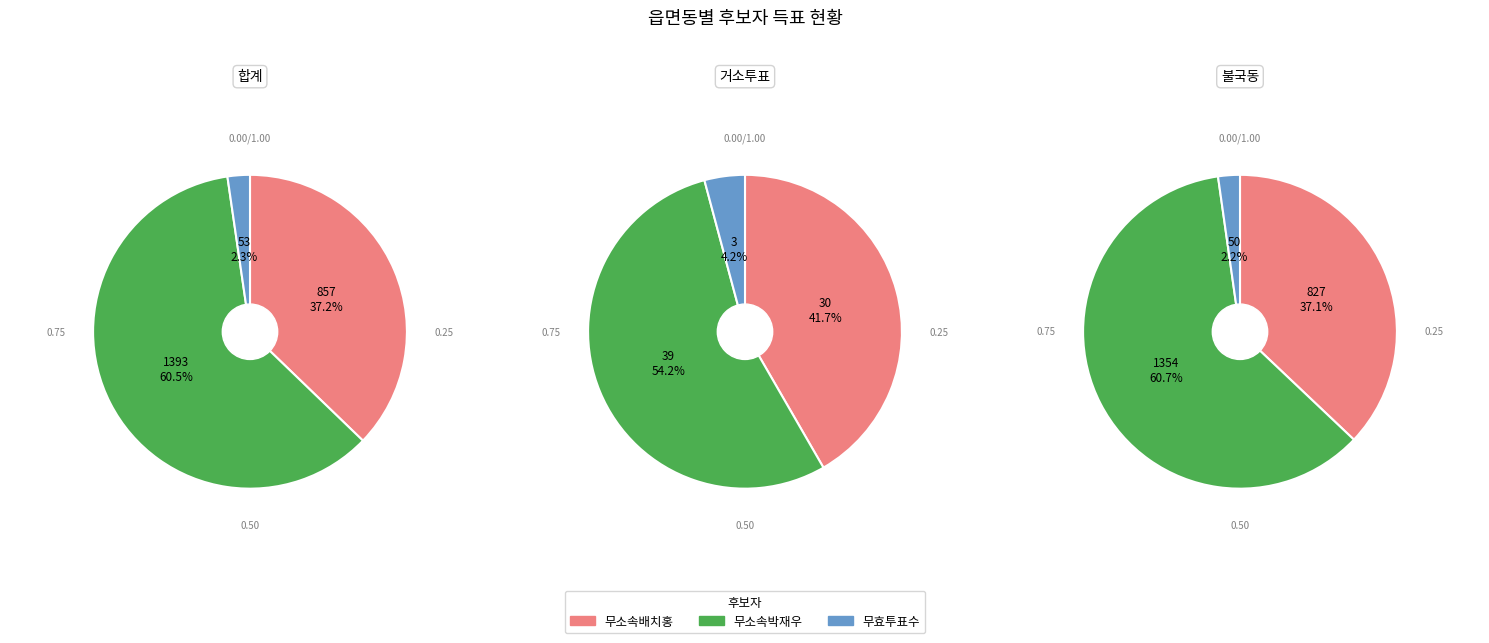

Between 거소투표 and 합계, which is larger?

합계